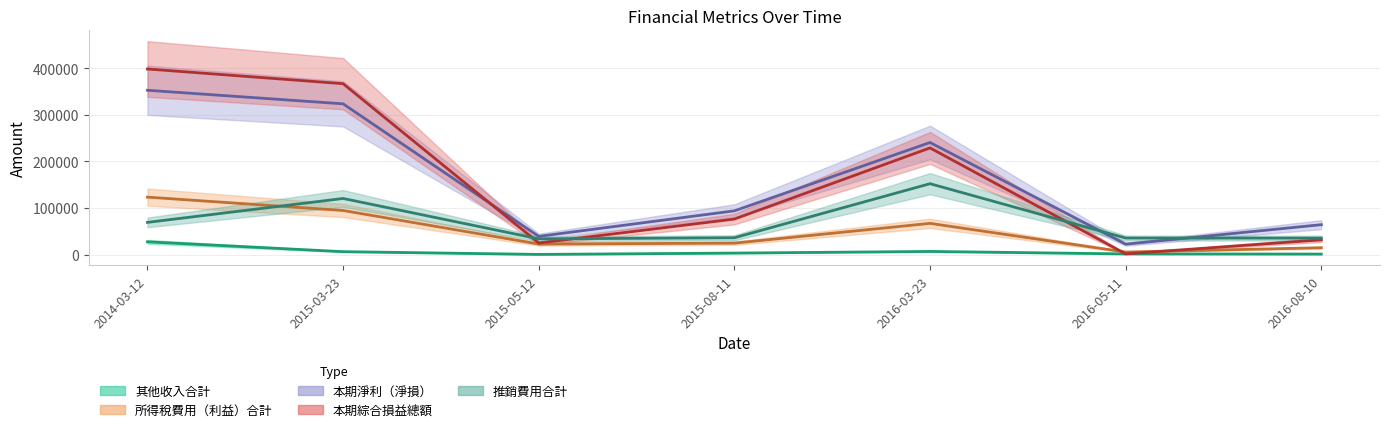

Is this an area chart (filled region under the line)?

No